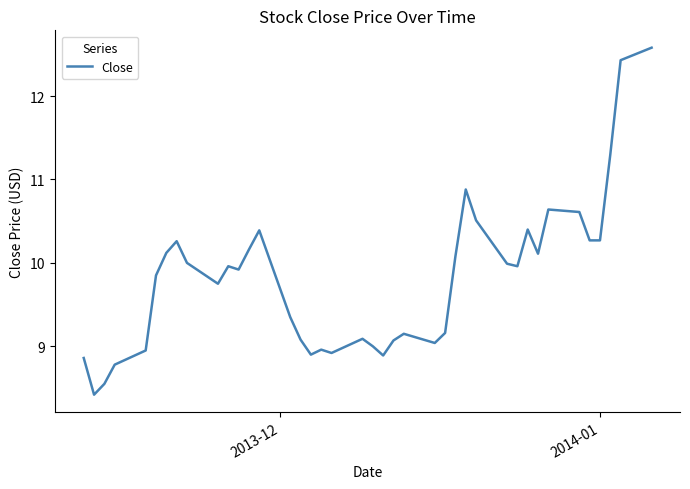

What is the greatest value displayed?

12.6